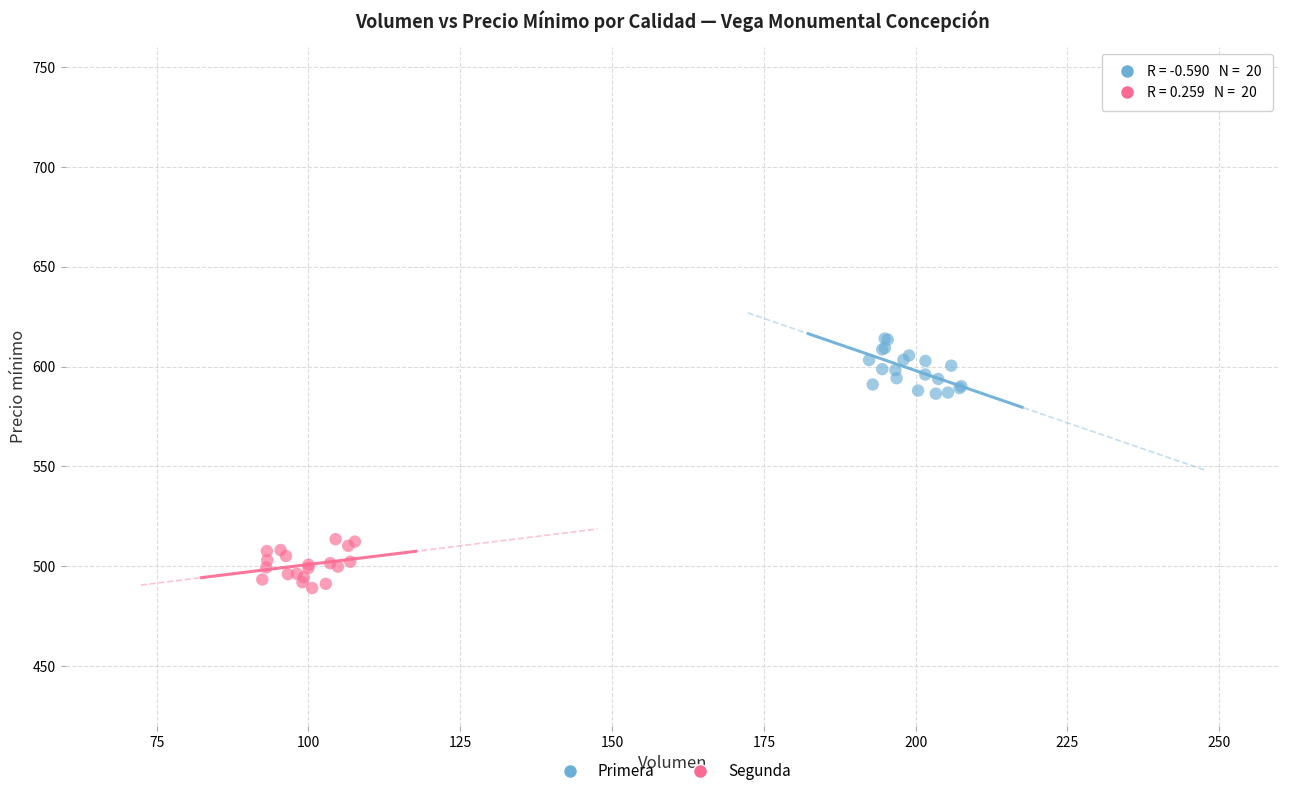

Which series contains the lowest Y value?

Segunda